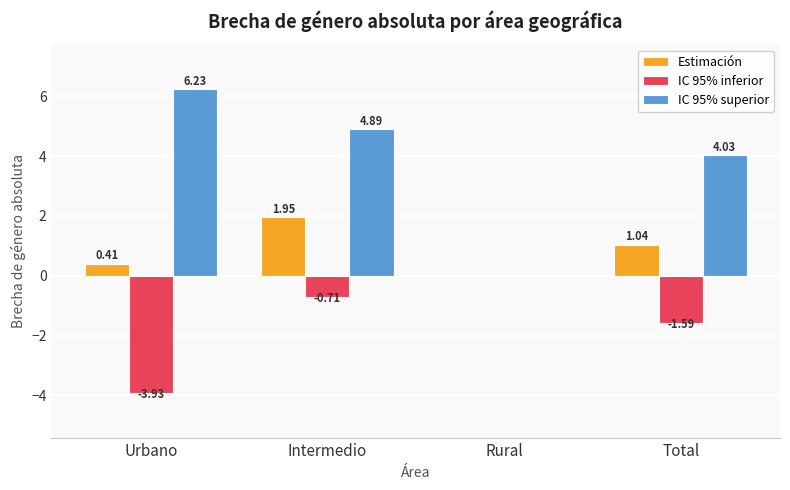

At which label is IC 95% inferior closest to -1?

Intermedio